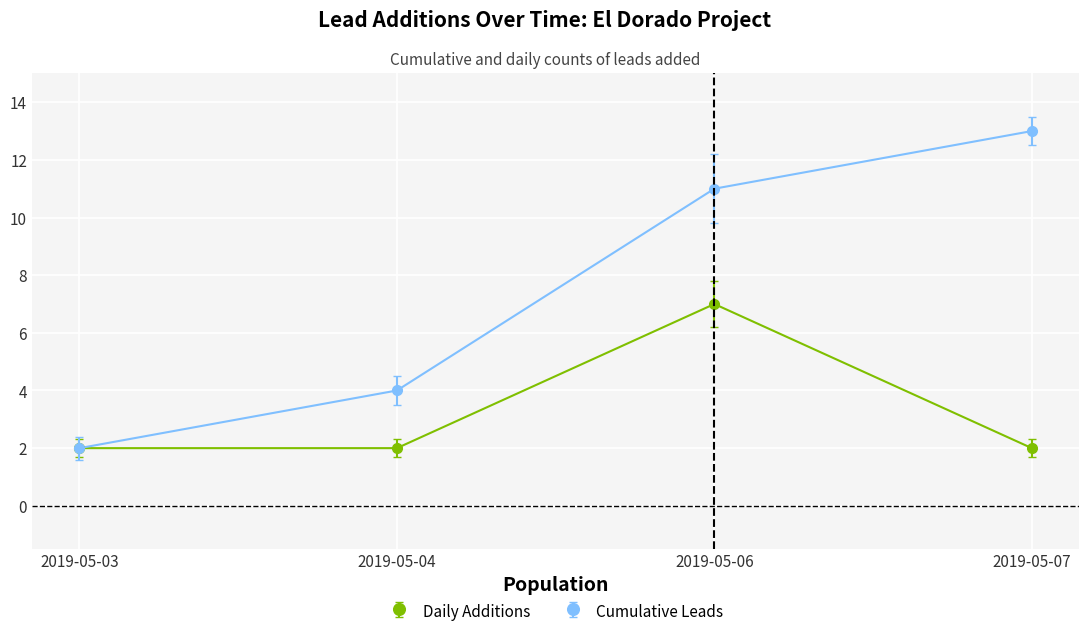

What is the sum of the Cumulative Leads values at 2019-05-04 and 2019-05-07?

17